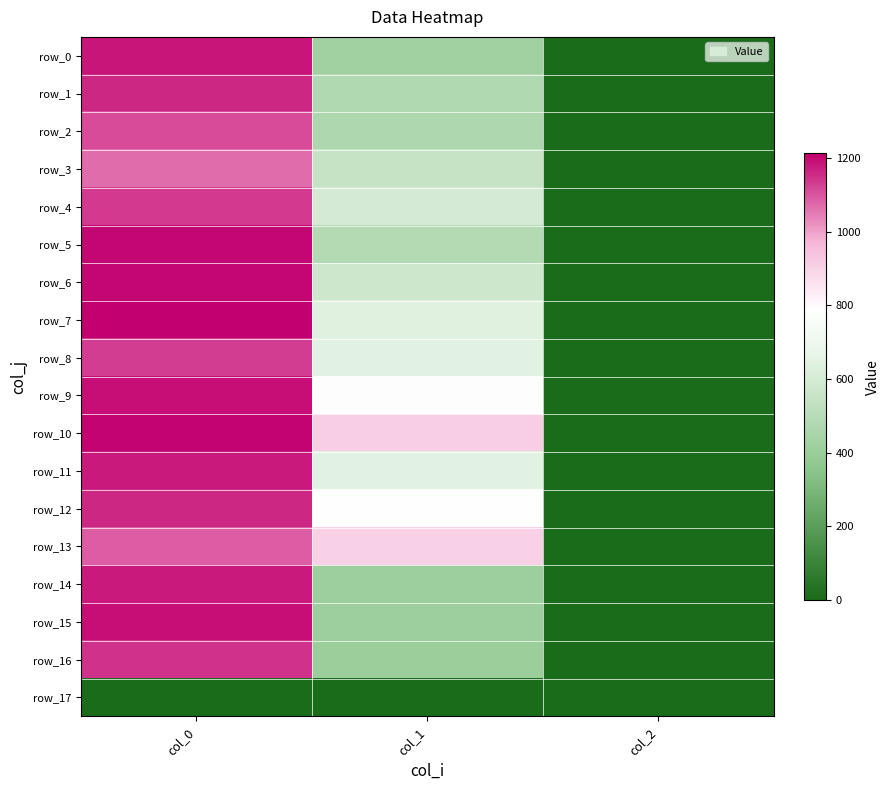

Where is row_14 nearest to the value 589?

col_1